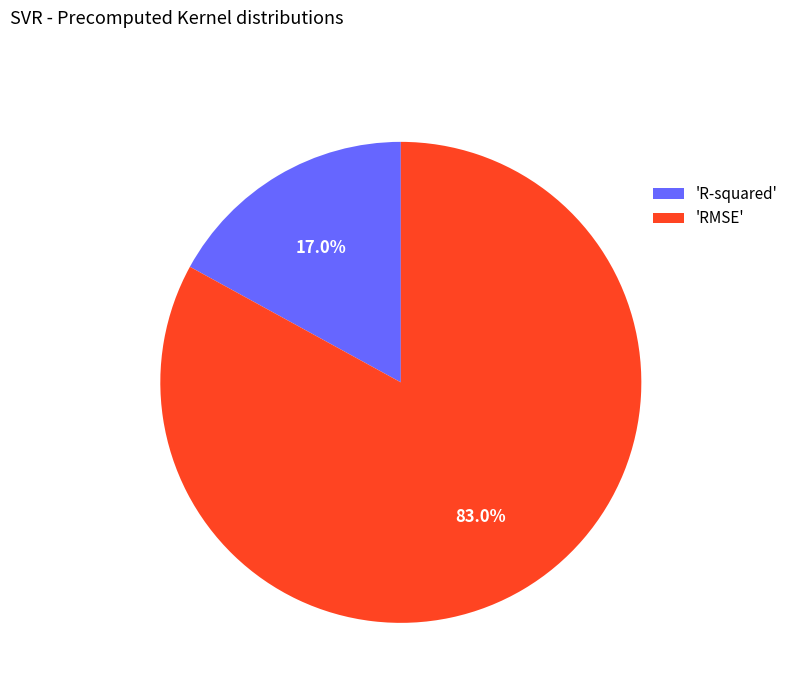

Between 'RMSE' and 'R-squared', which is larger?

'RMSE'